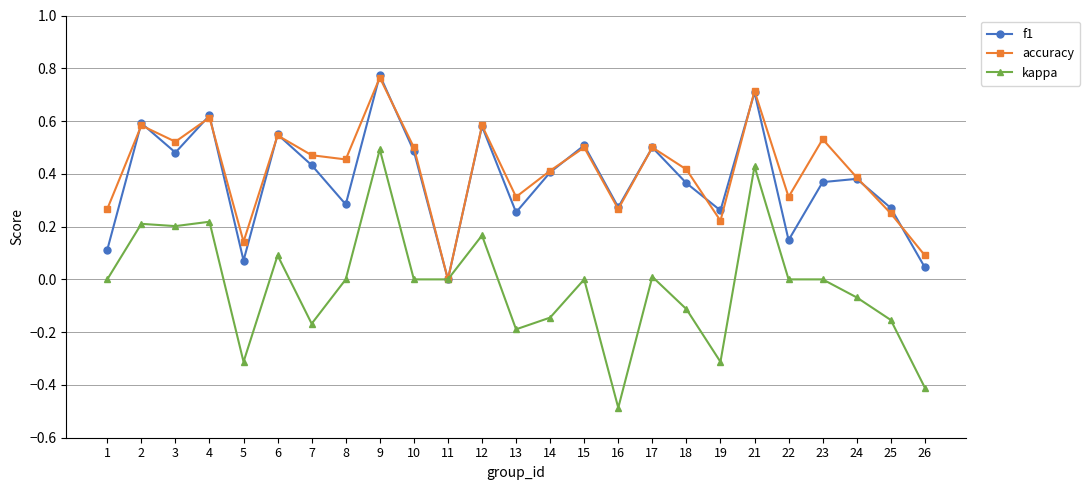

The kappa series shows -0.7 at 26. True or false?

False